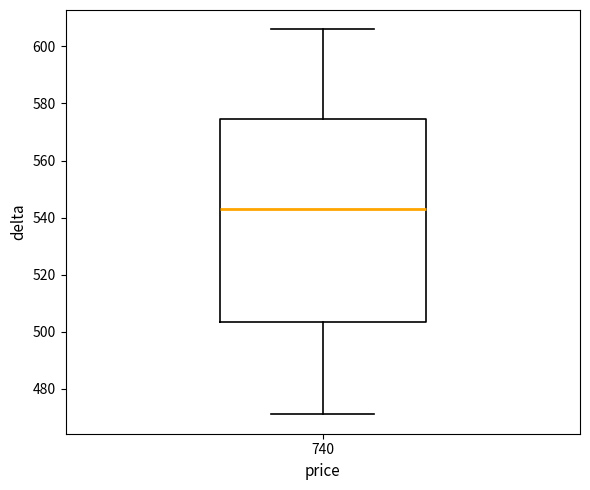

Read this box plot against the y-axis: the position of the median line, the range covered by the box, and the ends of both whiskers. The values are not printed on the chart, so give them approximately, as read against the axis.

median 544, box 504 to 574, whiskers 472 to 606